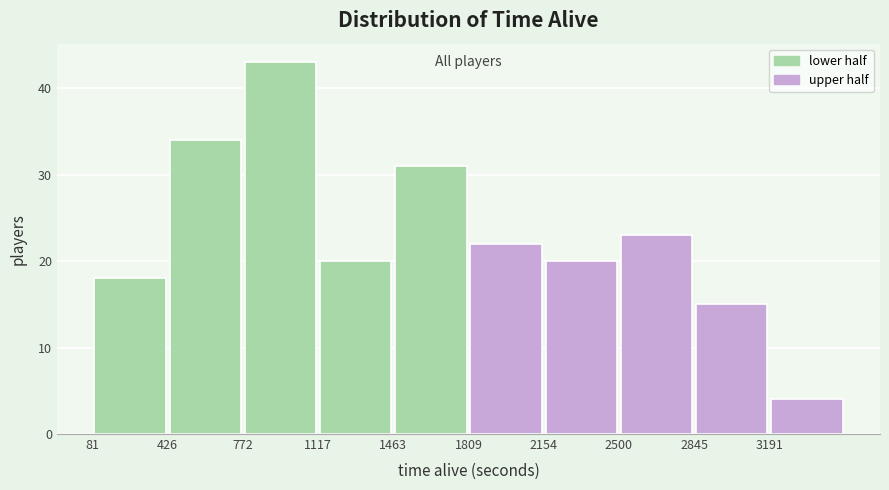

Reading left to right, list every bar in this chart as the range it spans on the x-axis followed by its height. Neither the bar edges nor the heights are printed on the chart, so give them approximately, as read against the axes.

100 to 450: 18
450 to 750: 34
750 to 1100: 43
1100 to 1450: 20
1450 to 1800: 31
1800 to 2150: 22
2150 to 2500: 20
2500 to 2850: 23
2850 to 3200: 15
3200 to 3550: 4